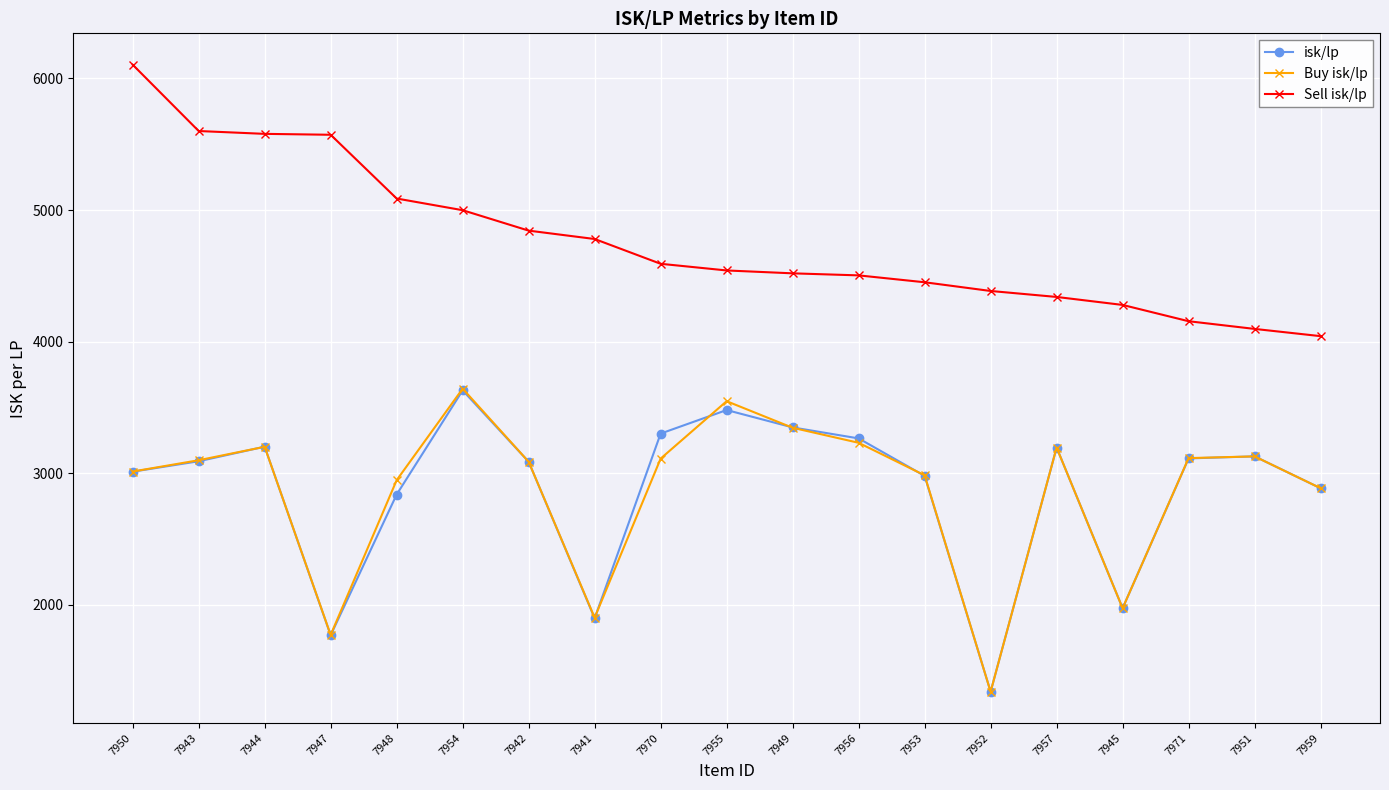

What position from the left is 7952?

14